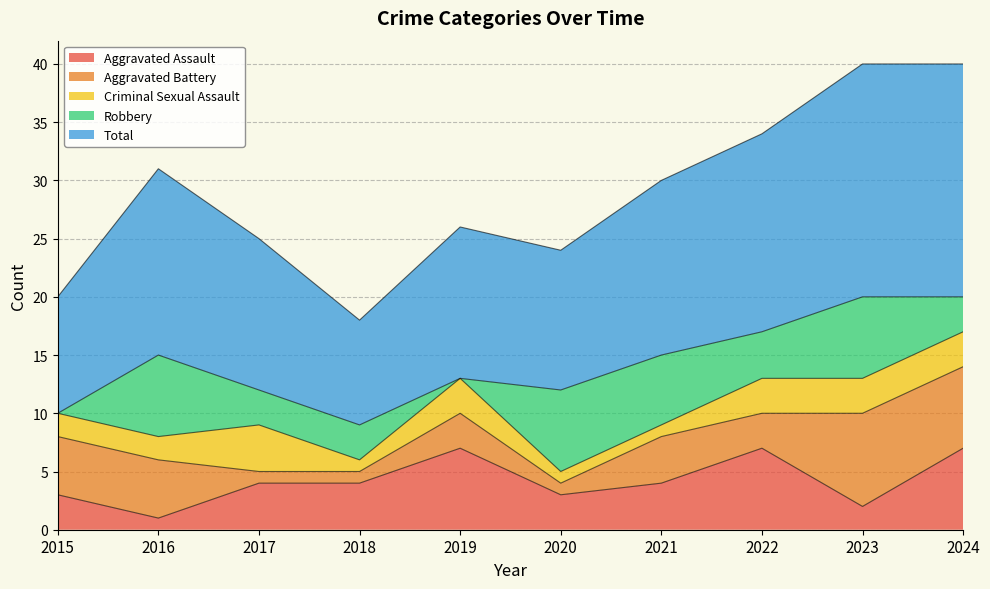

True or false: Total and Criminal Sexual Assault intersect in this chart.

False